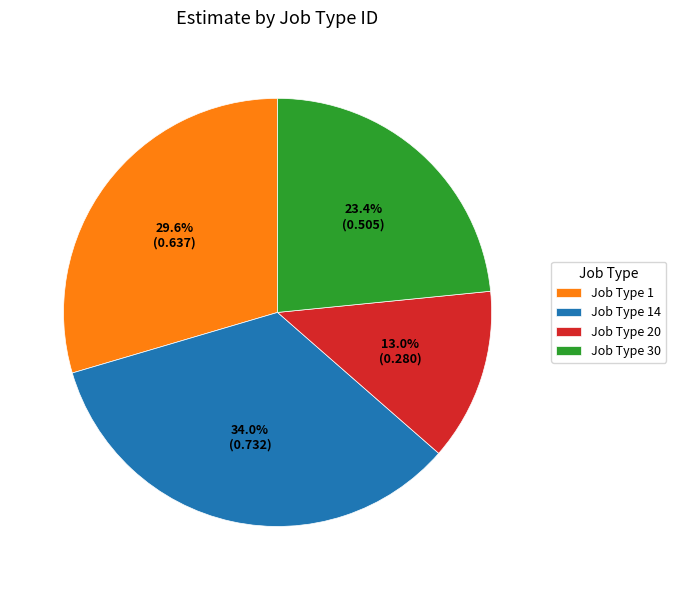

Which category has the biggest portion of the pie?

Job Type 14